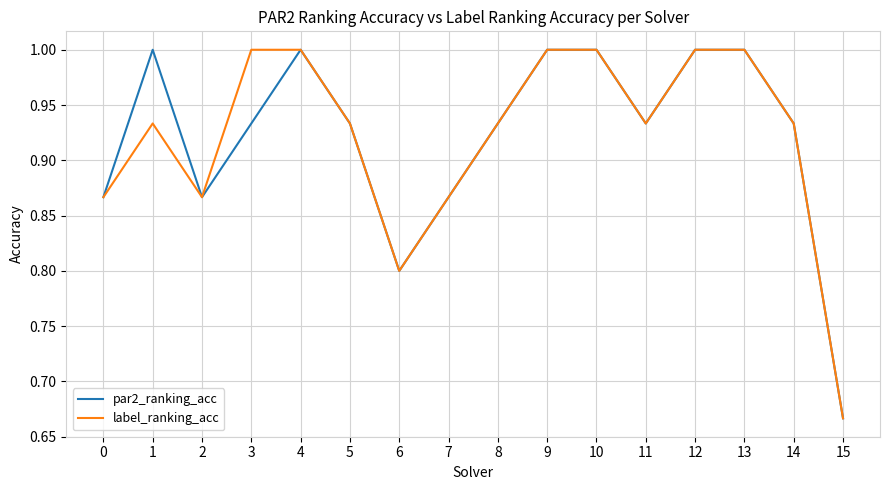

Where is label_ranking_acc nearest to the value 0?

15